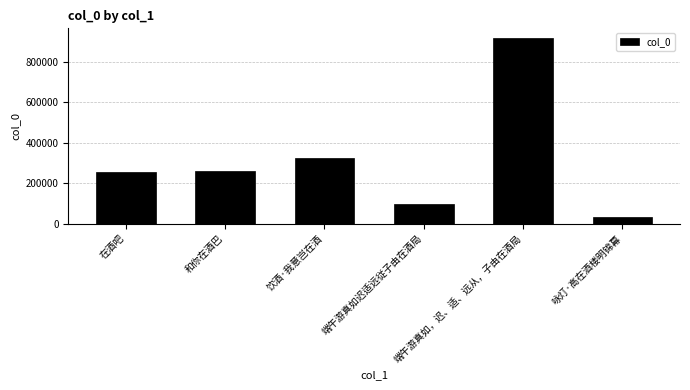

Approximately how many times larger is the value at 咏灯·高在酒楼明锦幕 compared to 在酒吧?

0.1